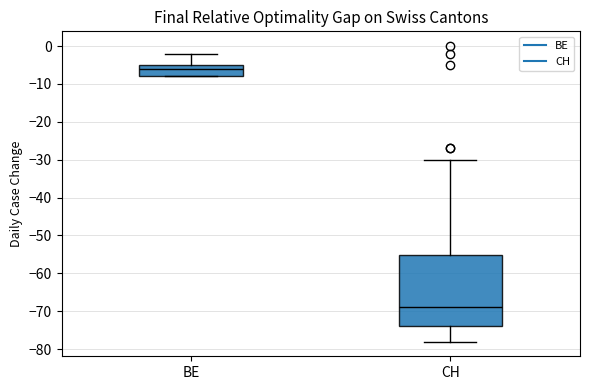

Reading left to right, read every box against the y-axis: the position of its median line, the range the box covers, and the ends of its whiskers. The values are not printed on the chart, so give them approximately, as read against the axis.

BE: median -6, box -8 to -5, whiskers -8 to -2
CH: median -69, box -74 to -55, whiskers -78 to -30